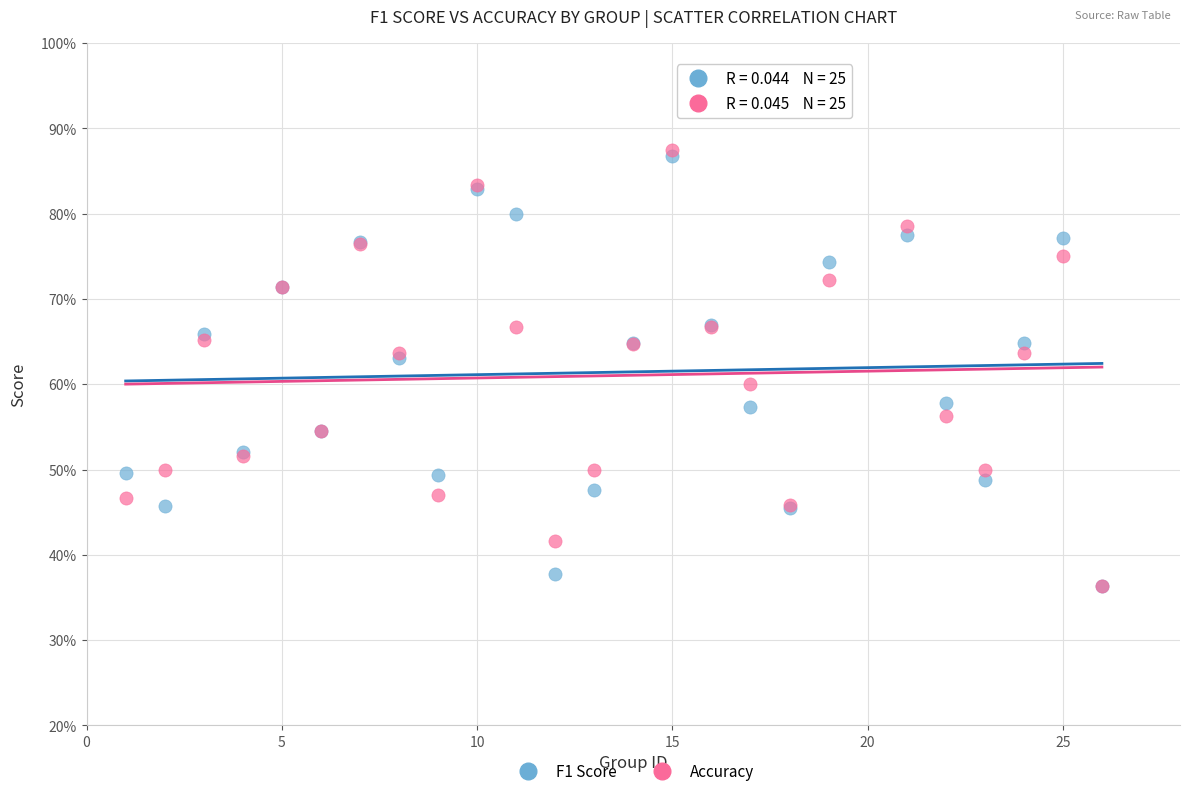

Which series reaches the maximum Y coordinate?

Accuracy